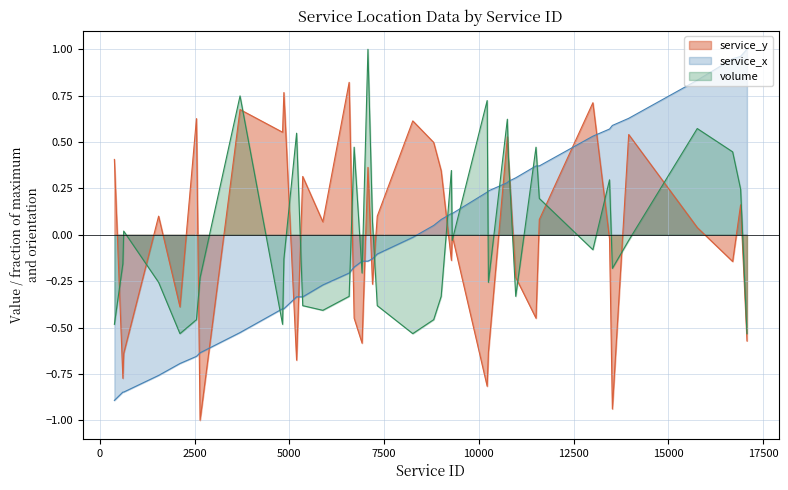

How many values in the volume series are below 0?

23